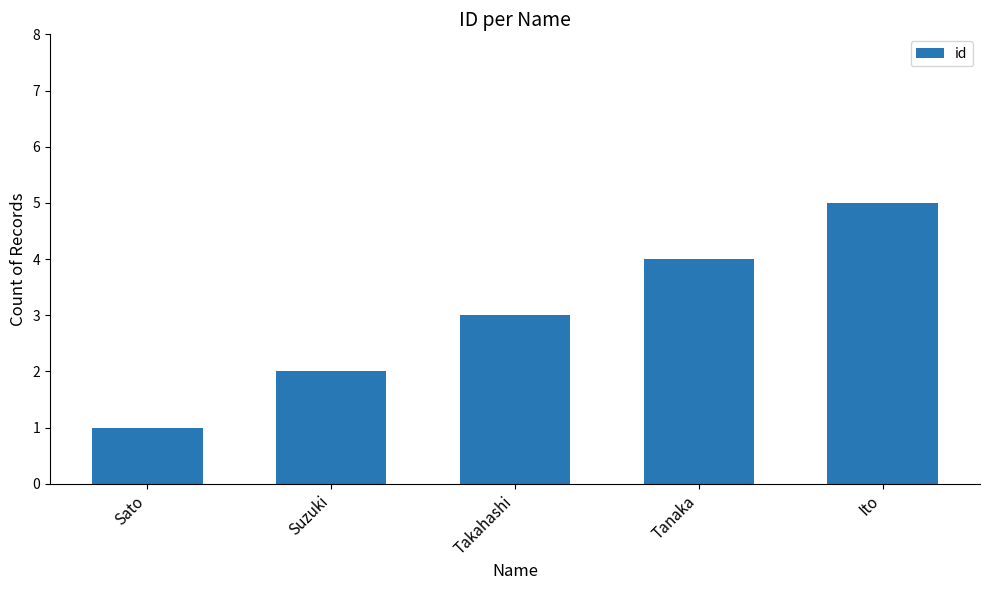

List the labels in order of value, smallest first.

Sato, Suzuki, Takahashi, Tanaka, Ito